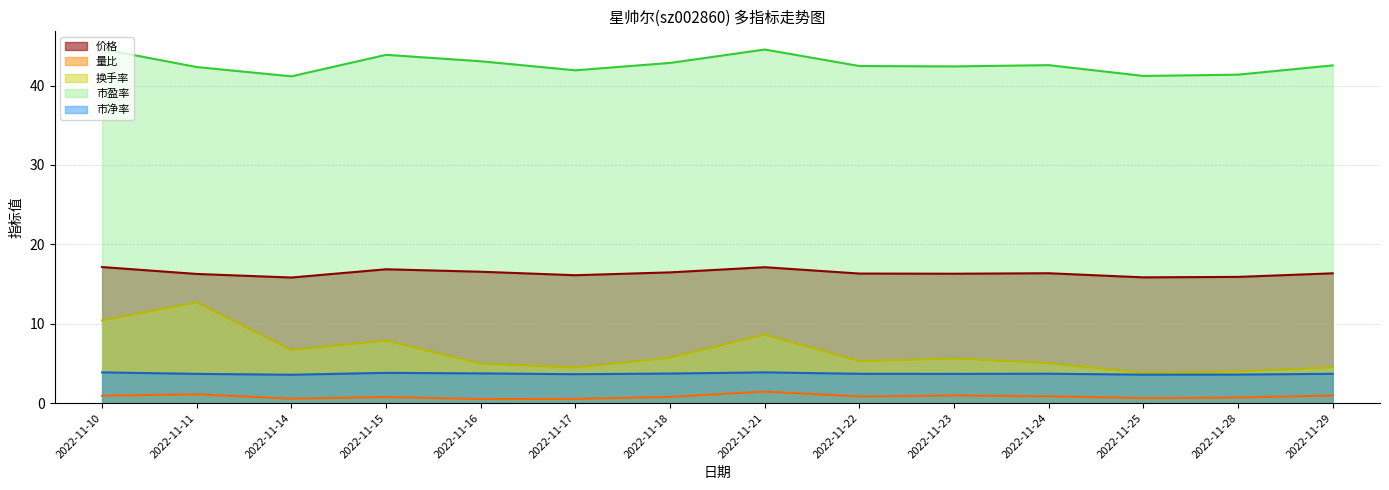

Reading left to right, extract all data points from this chart.

价格: 2022-11-10=17.1	2022-11-11=16.3	2022-11-14=15.8	2022-11-15=16.9	2022-11-16=16.6	2022-11-17=16.1	2022-11-18=16.5	2022-11-21=17.1	2022-11-22=16.3	2022-11-23=16.3	2022-11-24=16.4	2022-11-25=15.8	2022-11-28=15.9	2022-11-29=16.4
量比: 2022-11-10=0.9	2022-11-11=1.1	2022-11-14=0.6	2022-11-15=0.8	2022-11-16=0.5	2022-11-17=0.5	2022-11-18=0.8	2022-11-21=1.4	2022-11-22=0.8	2022-11-23=1.0	2022-11-24=0.8	2022-11-25=0.6	2022-11-28=0.7	2022-11-29=0.9
换手率: 2022-11-10=10.4	2022-11-11=12.7	2022-11-14=6.7	2022-11-15=7.9	2022-11-16=5.0	2022-11-17=4.5	2022-11-18=5.7	2022-11-21=8.6	2022-11-22=5.3	2022-11-23=5.6	2022-11-24=5.0	2022-11-25=3.8	2022-11-28=4.0	2022-11-29=4.5
市盈率: 2022-11-10=44.6	2022-11-11=42.3	2022-11-14=41.2	2022-11-15=43.9	2022-11-16=43.1	2022-11-17=41.9	2022-11-18=42.9	2022-11-21=44.5	2022-11-22=42.5	2022-11-23=42.4	2022-11-24=42.6	2022-11-25=41.2	2022-11-28=41.4	2022-11-29=42.5
市净率: 2022-11-10=3.9	2022-11-11=3.7	2022-11-14=3.6	2022-11-15=3.8	2022-11-16=3.7	2022-11-17=3.6	2022-11-18=3.7	2022-11-21=3.9	2022-11-22=3.7	2022-11-23=3.7	2022-11-24=3.7	2022-11-25=3.6	2022-11-28=3.6	2022-11-29=3.7